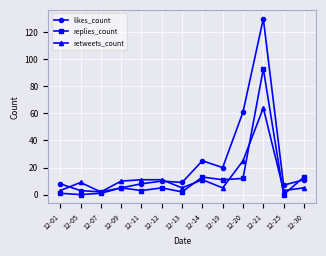

Which series ends up on top after the final intersection of replies_count and retweets_count?

replies_count